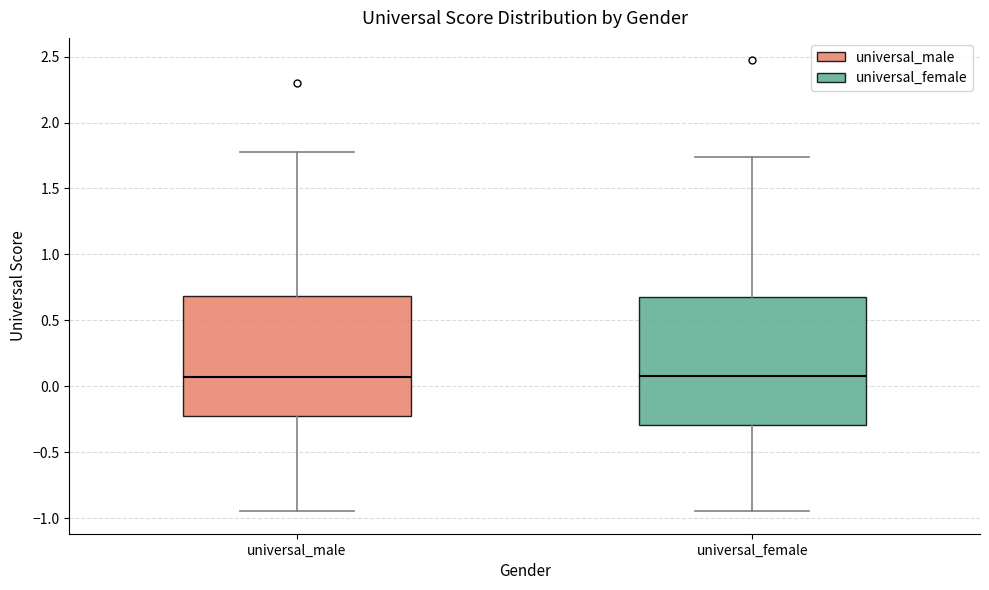

Reading left to right, transcribe this box plot: for each box, give where its median line is, the range the box spans, and where its two whiskers end, as read against the y-axis. The values are not printed on the chart, so give them approximately, as read against the axis.

universal_male: median 0.05, box -0.25 to 0.70, whiskers -0.95 to 1.75
universal_female: median 0.10, box -0.30 to 0.70, whiskers -0.95 to 1.75